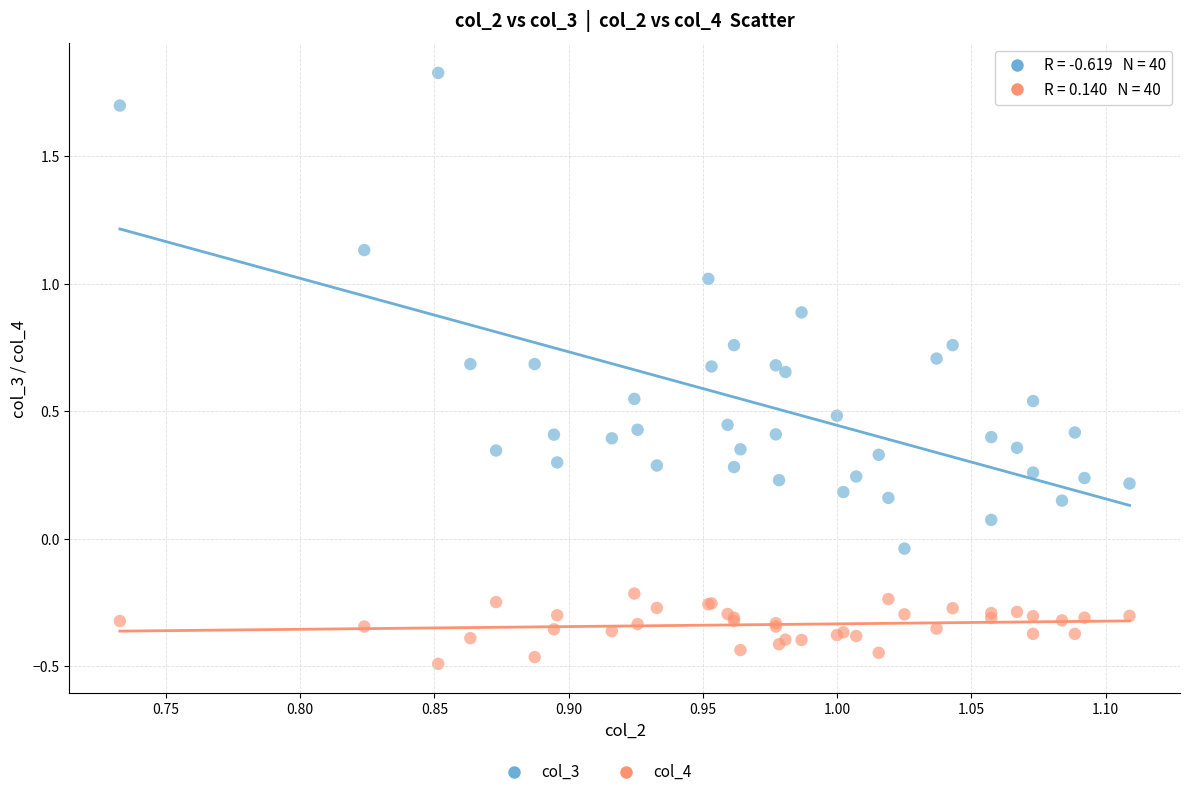

Which series reaches the maximum Y coordinate?

col_3